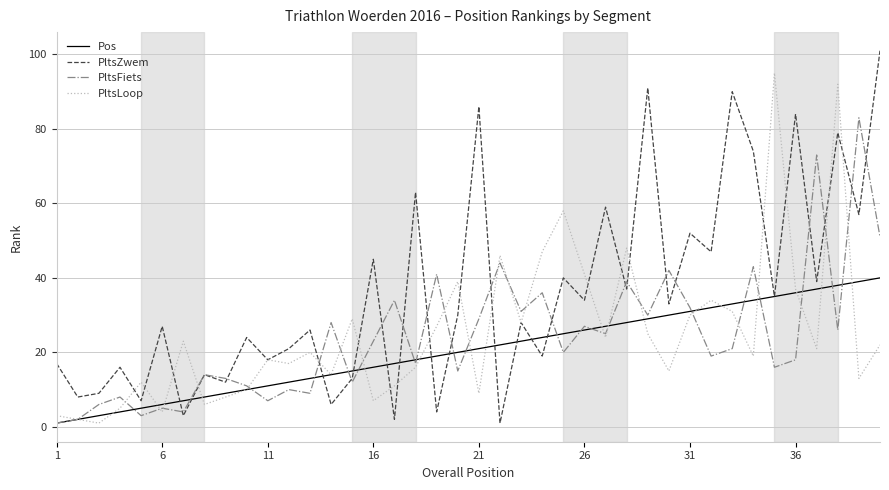

Which series has the largest range (max minus min)?

PltsZwem